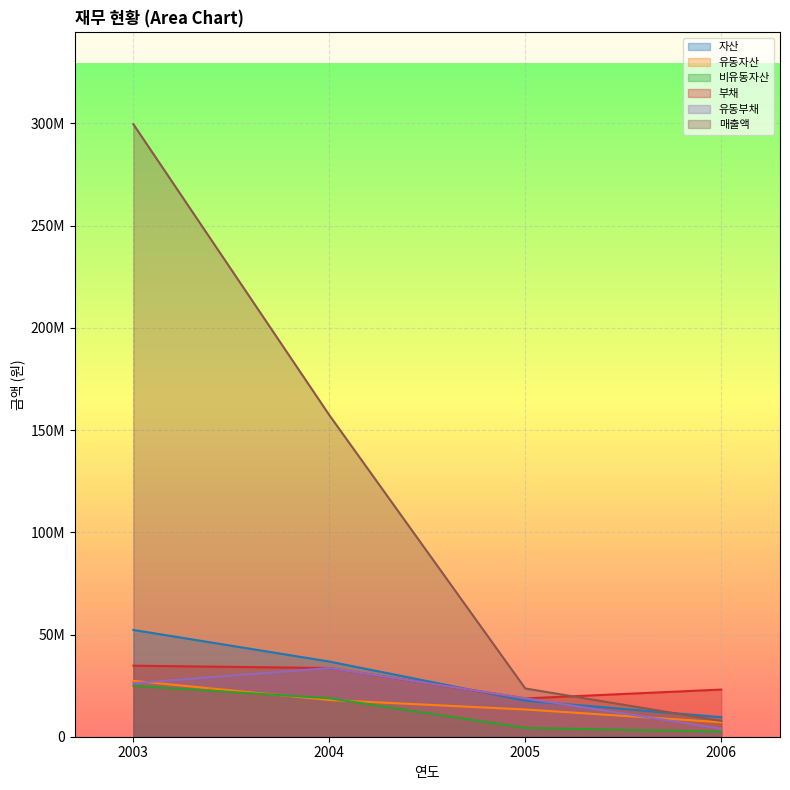

What is the value of the 유동자산 point at the 3rd from the left?

13315930